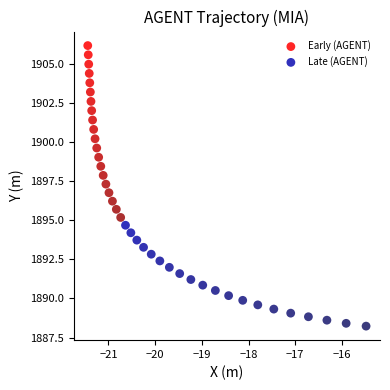

Which series contains the lowest Y value?

Late (AGENT)